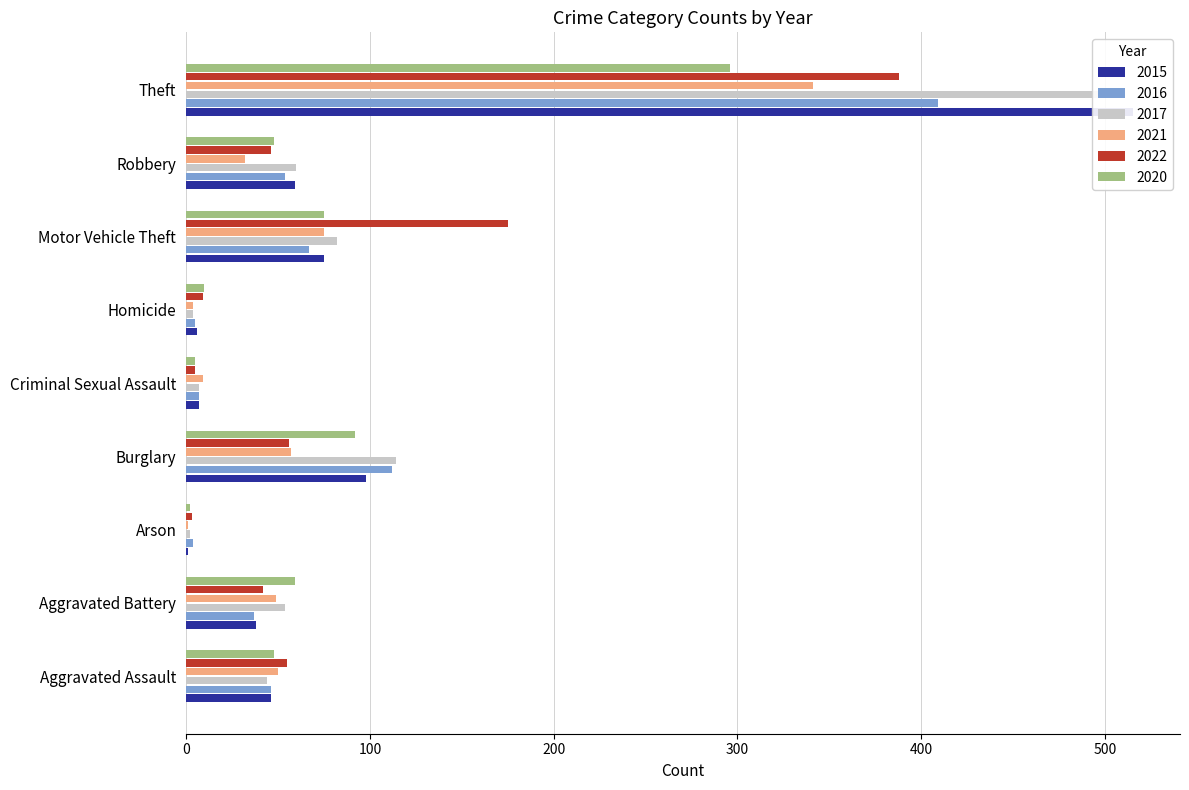

Is the value of 2015 at Criminal Sexual Assault greater than the value of 2017 at Robbery?

No